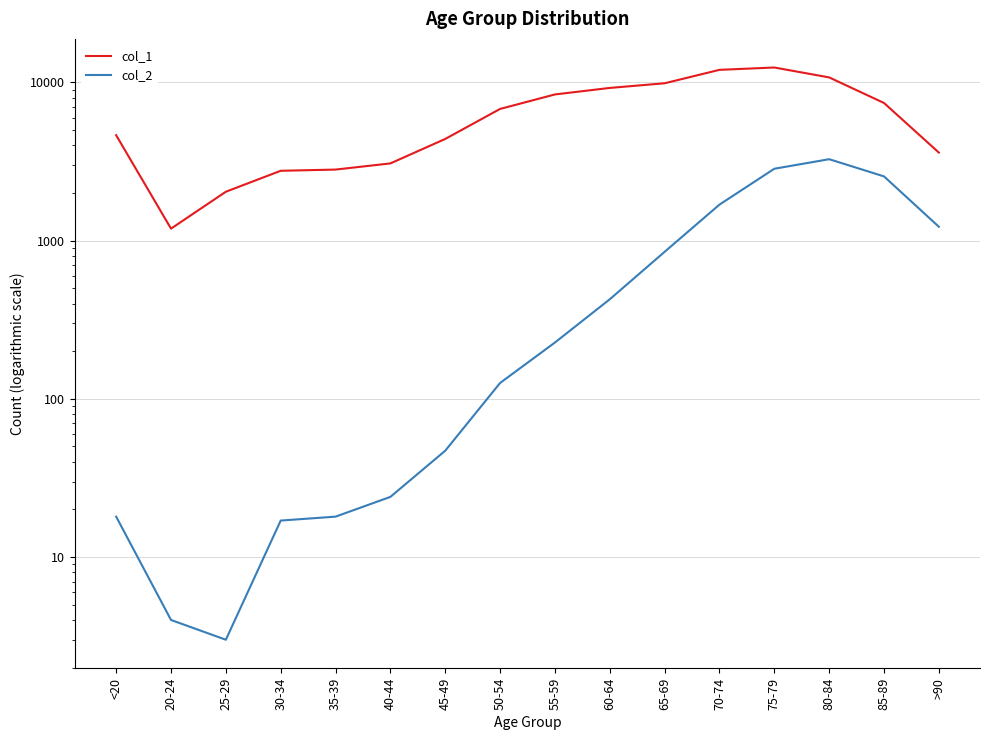

Reading left to right, transcribe all the data shown in this chart.

col_1: <20=4641	20-24=1191	25-29=2038	30-34=2765	35-39=2814	40-44=3078	45-49=4396	50-54=6803	55-59=8400	60-64=9236	65-69=9883	70-74=12018	75-79=12434	80-84=10764	85-89=7417	>90=3604
col_2: <20=18	20-24=4	25-29=3	30-34=17	35-39=18	40-44=24	45-49=47	50-54=126	55-59=227	60-64=426	65-69=850	70-74=1690	75-79=2848	80-84=3273	85-89=2548	>90=1224